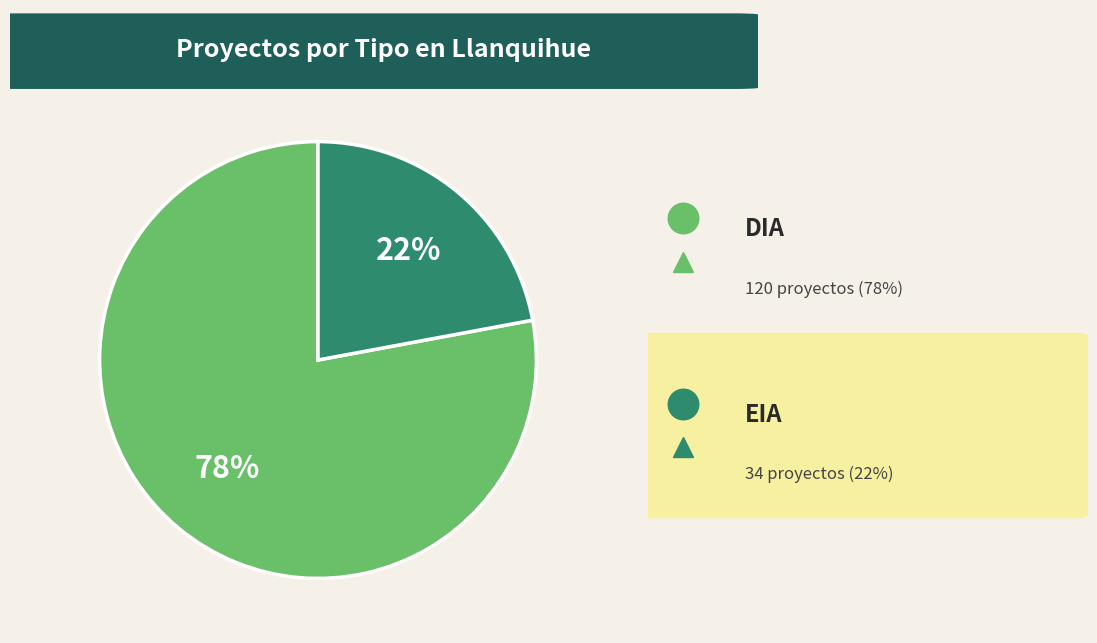

Is there a majority slice in this chart?

Yes